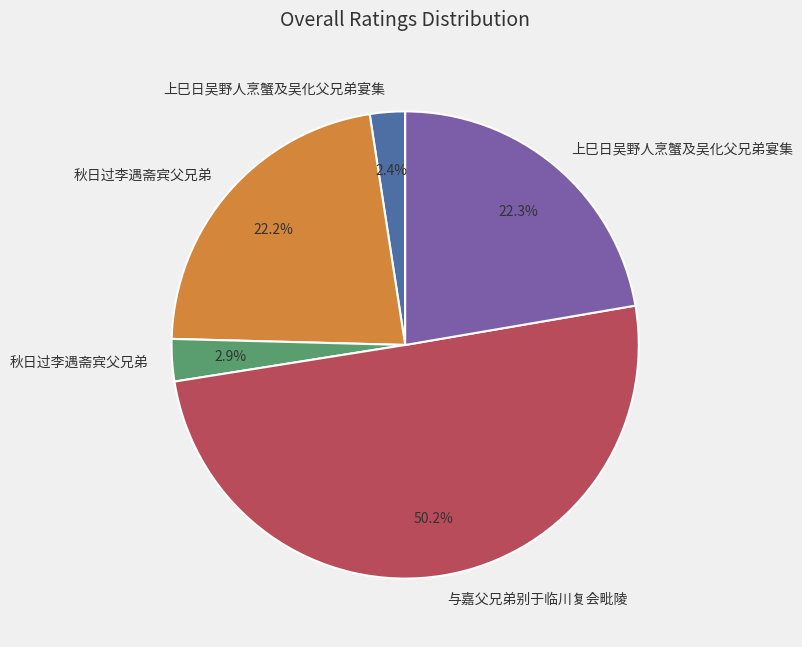

To the nearest percent, what is the difference between the largest and smallest slice percentages?

48%